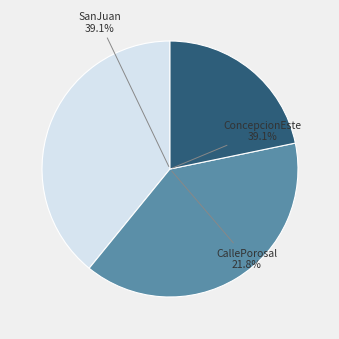

Is CallePorosal the majority of the pie?

No